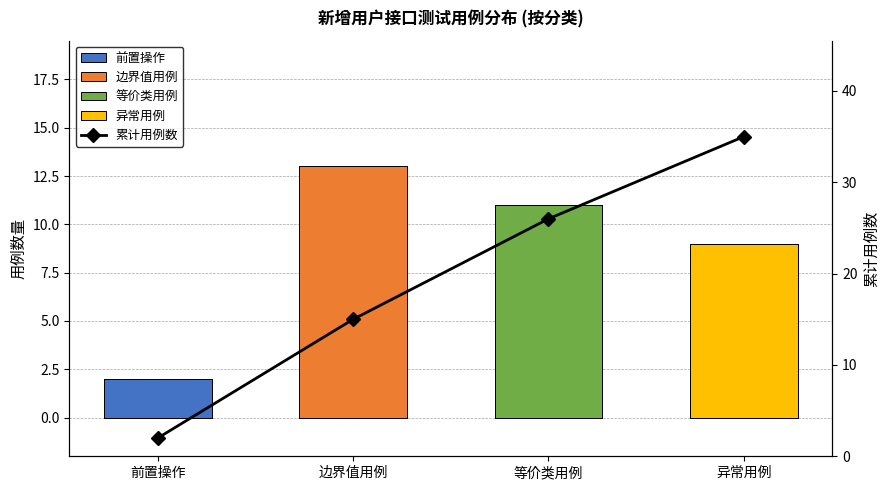

Reading right to left, what are all the values shown in this chart?

35	26	15	2